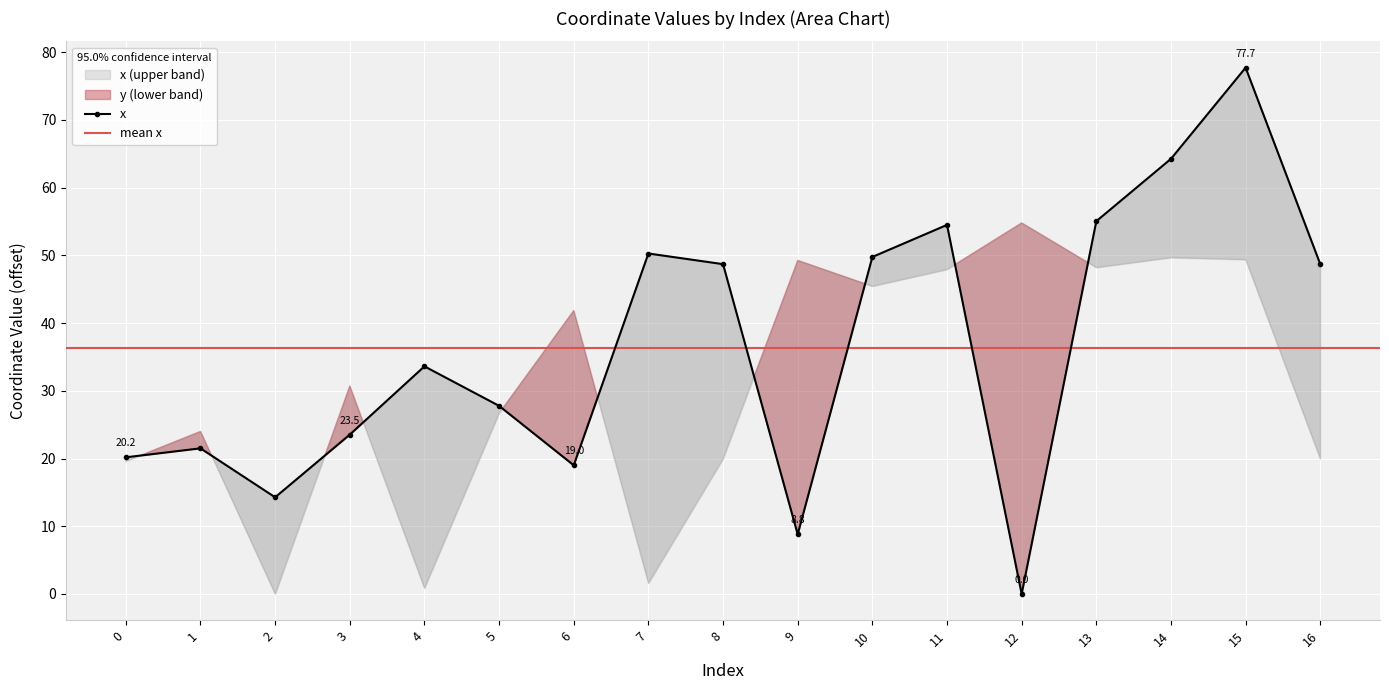

How many lines are shown in the chart?

1